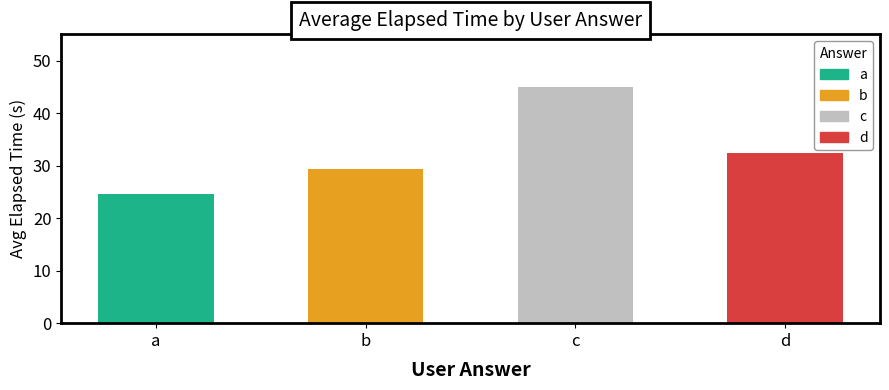

Rank the categories by value from highest to lowest.

c, d, b, a